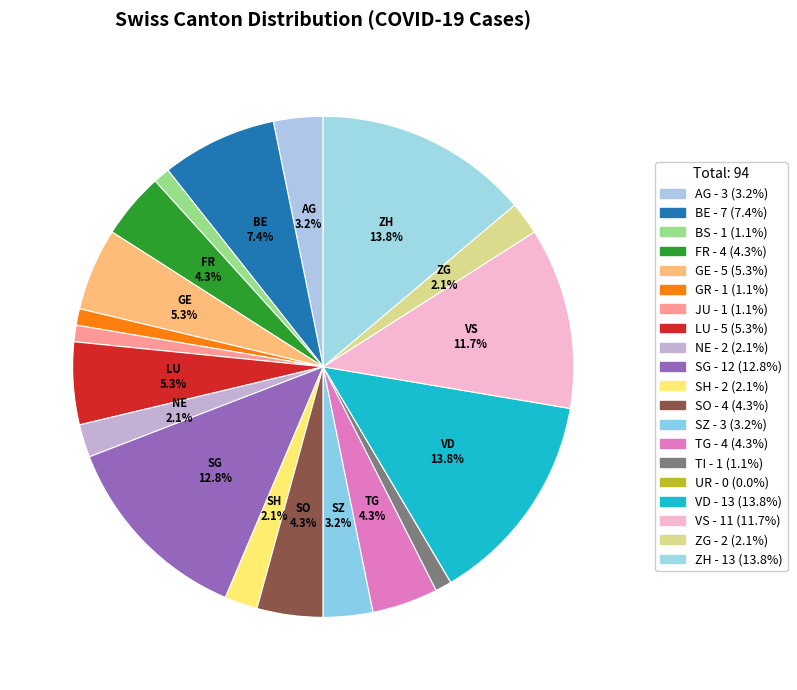

Which slice is the largest?

VD